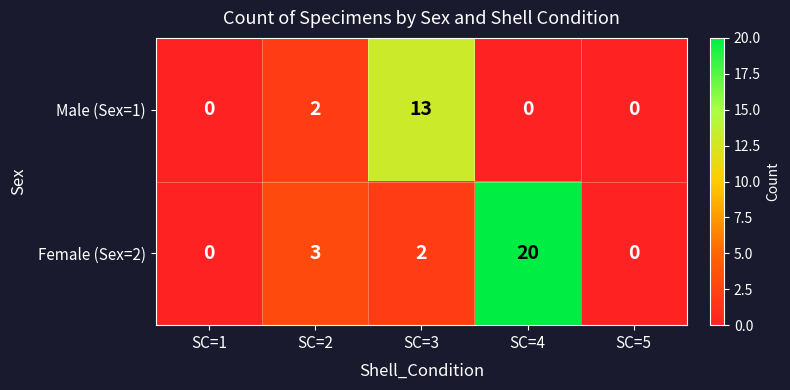

How many data points does each series have?

5